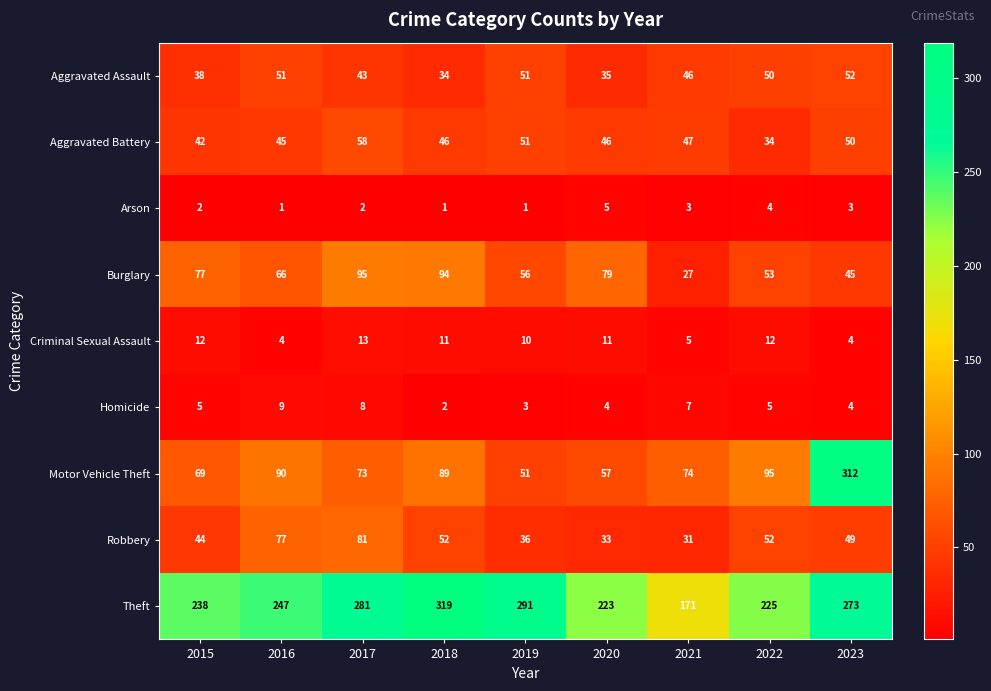

How many distinct data groups are displayed?

9